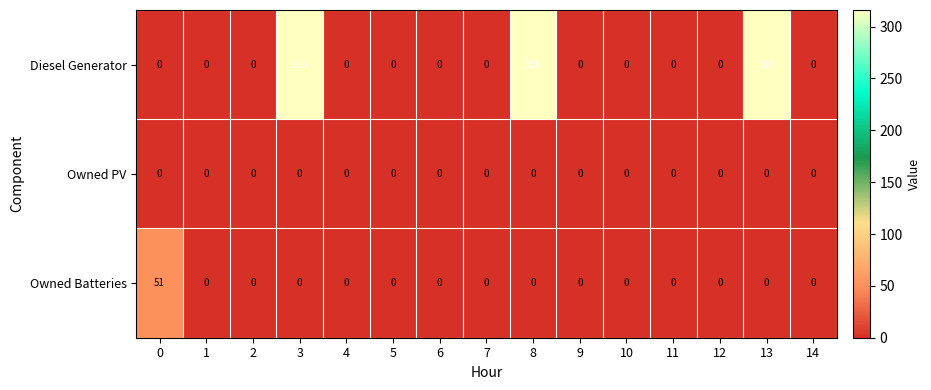

Which series has the widest spread of values?

Diesel Generator